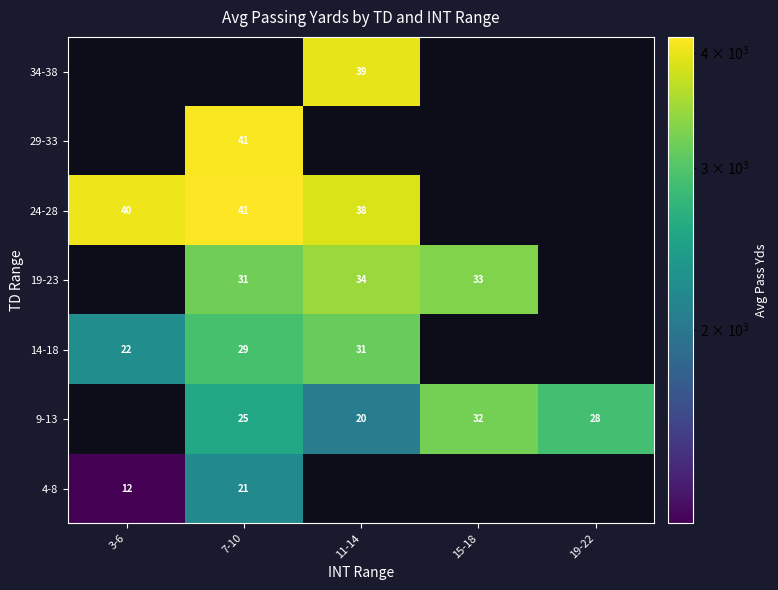

The 24-28 series shows 972.1 at 3-6. True or false?

False